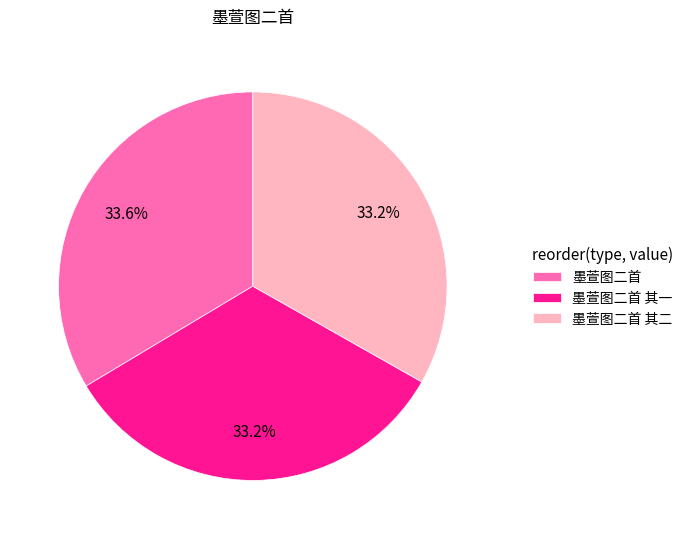

Approximately how many times larger is the value at 墨萱图二首 compared to 墨萱图二首 其二?

1.0